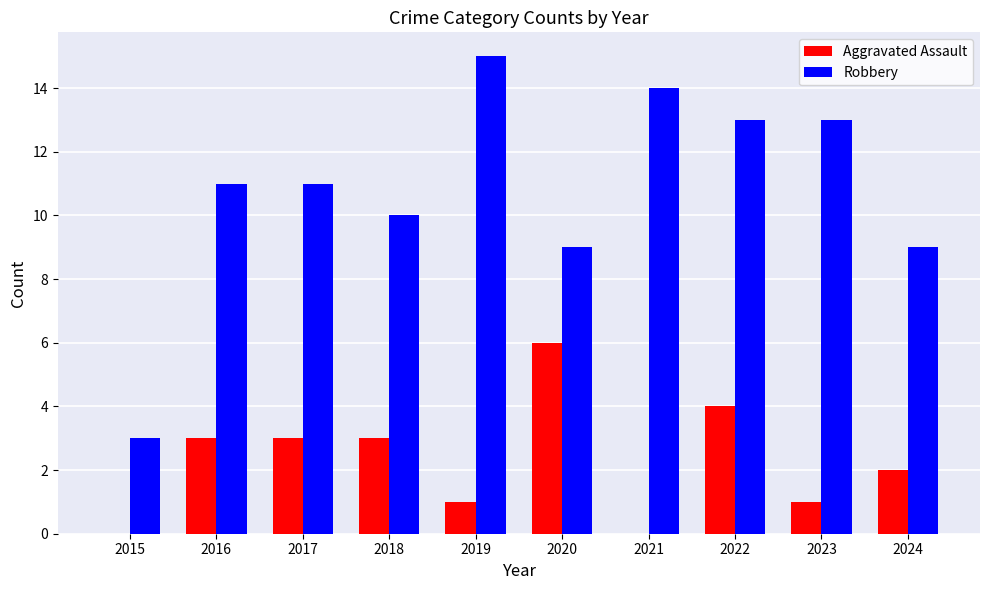

True or false: Aggravated Assault has a value of 3 at 2016.

True